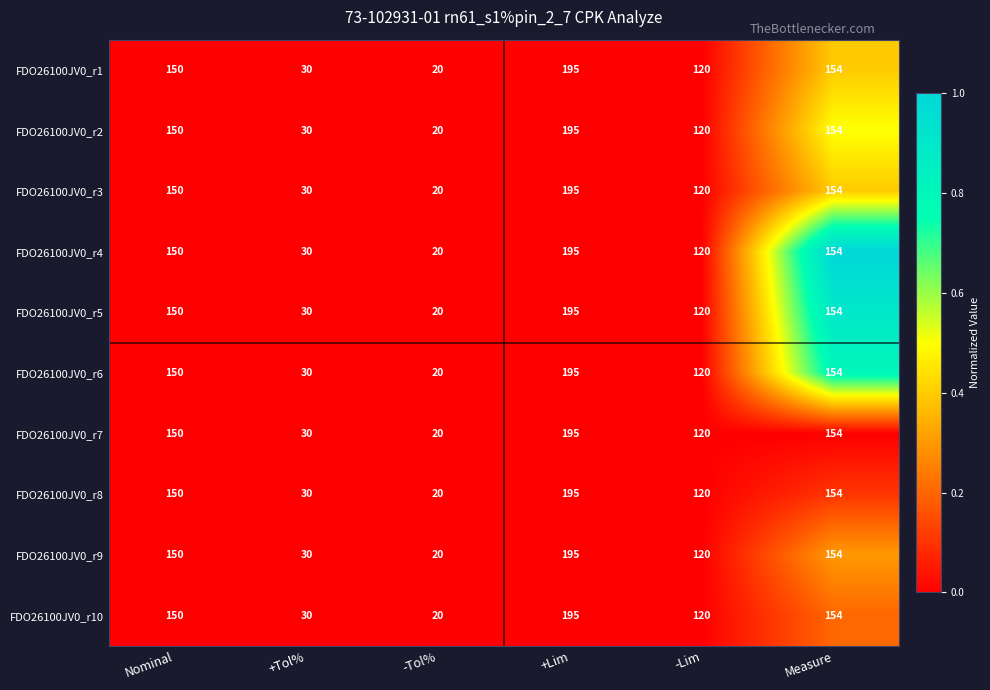

The FDO26100JV0_r6 series shows 16 at +Tol%. True or false?

False